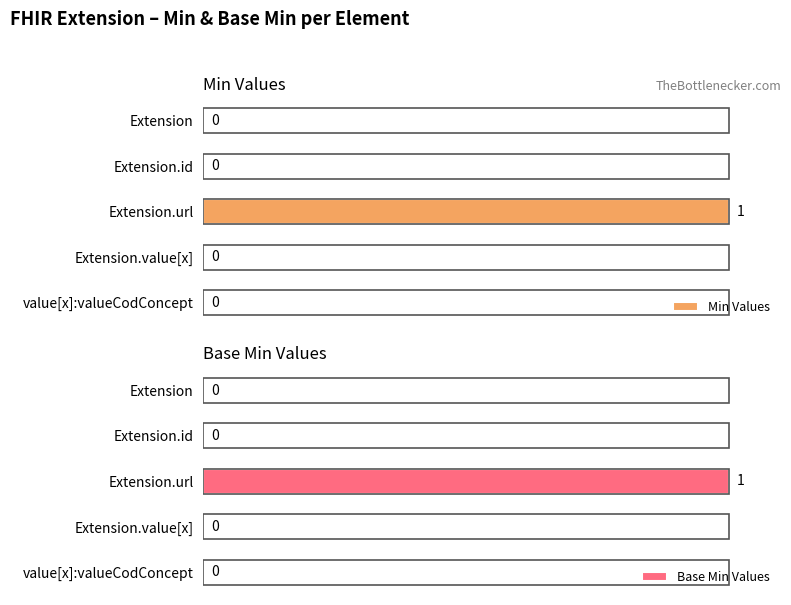

True or false: Base Min Values has a value of 47 at 3.

False